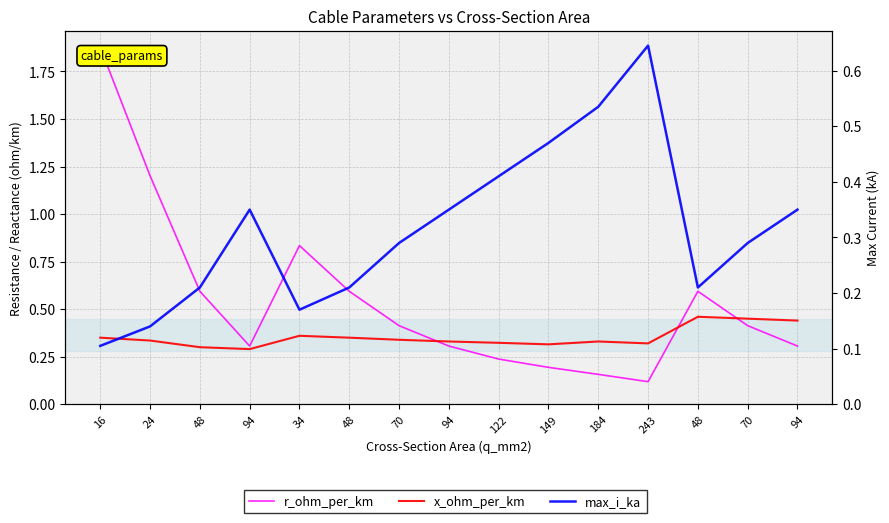

The value of r_ohm_per_km at 122 is 0.2. True or false?

True